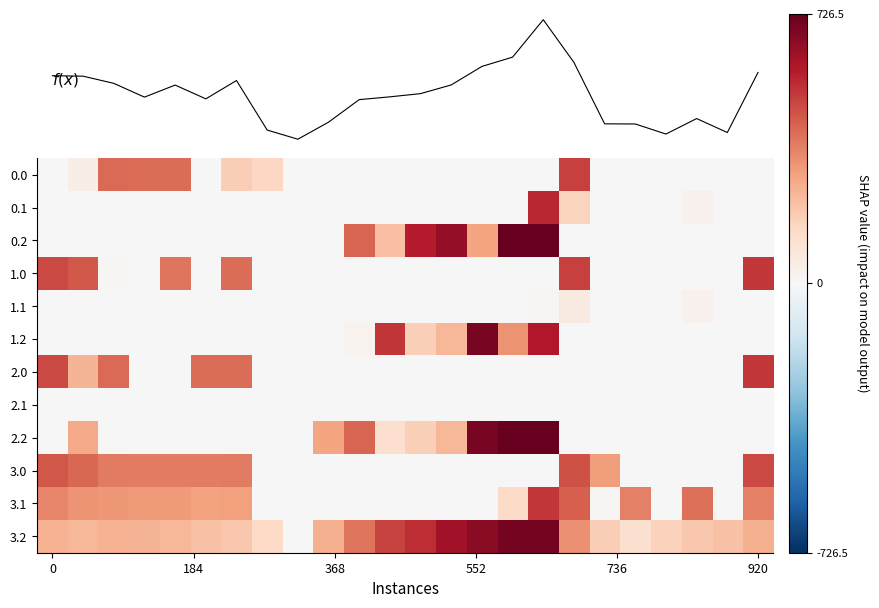

Which has a higher value, 23 or 22?

23